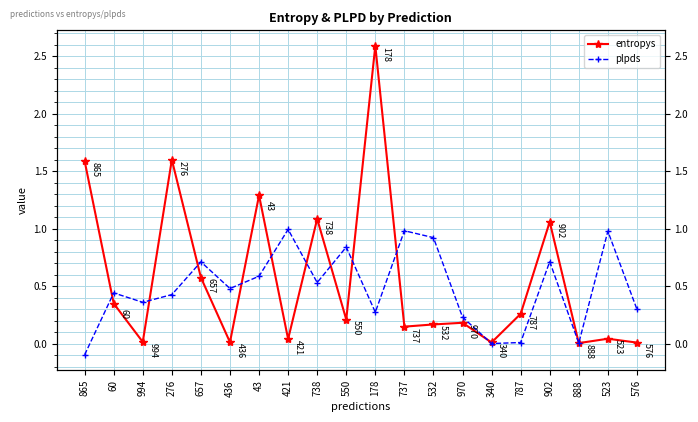

How many intersections are there between entropys and plpds?

11